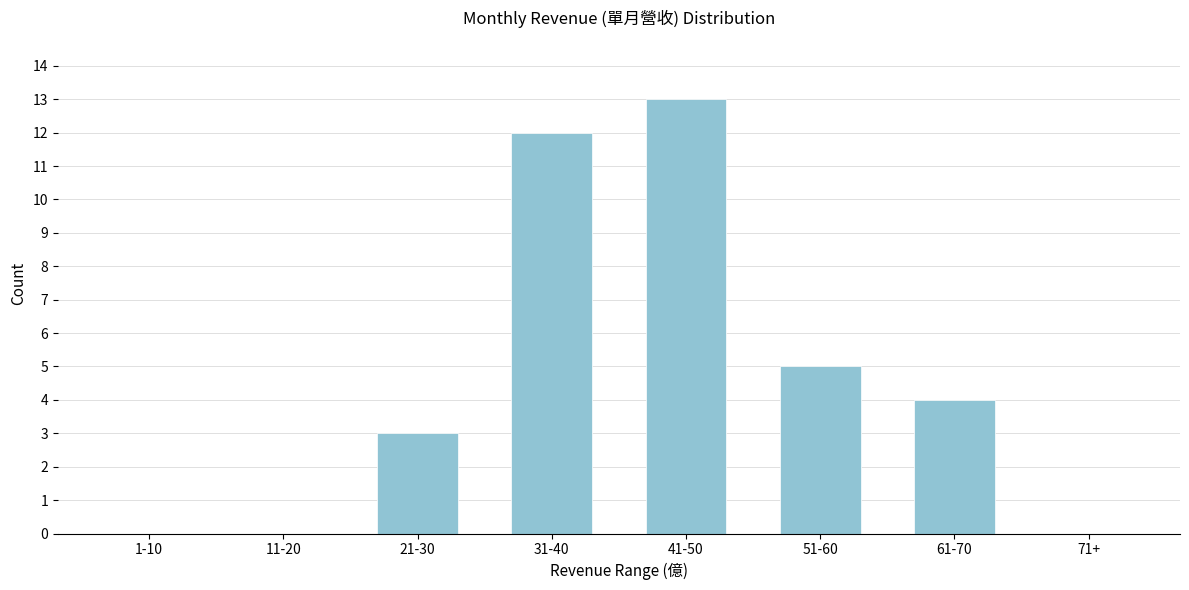

Reading left to right, list all the values displayed in this chart.

1-10=0	11-20=0	21-30=3	31-40=12	41-50=13	51-60=5	61-70=4	71+=0